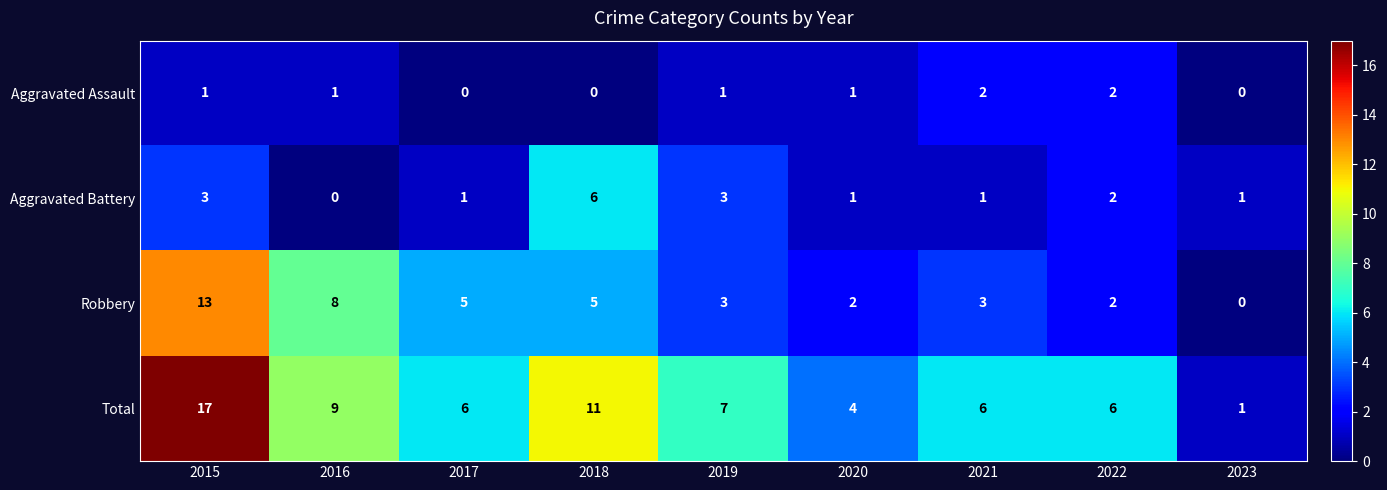

Rank the series by their average value, from lowest to highest.

Aggravated Assault, Aggravated Battery, Robbery, Total